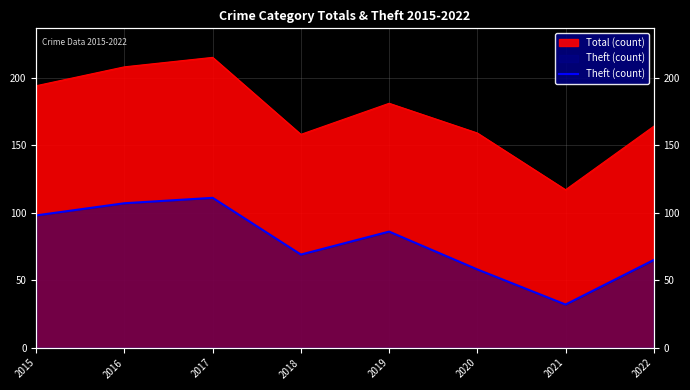

Which category has the lowest value across all series?

2021